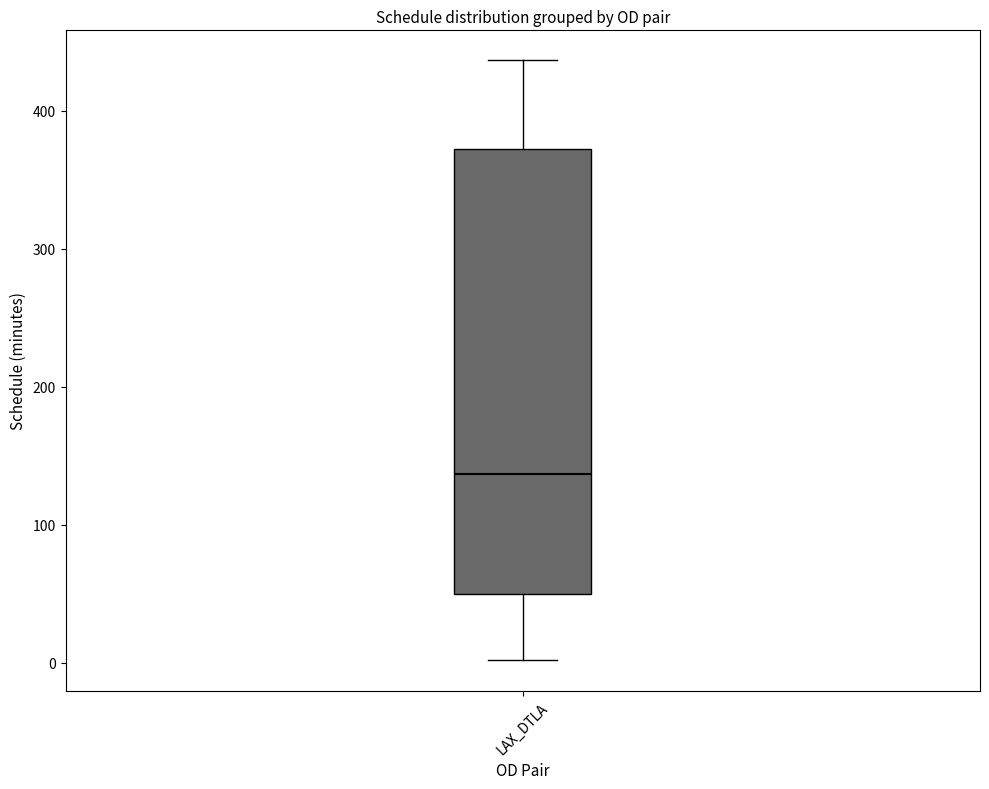

Transcribe this box plot: give where the median line is, the range the box spans, and where the two whiskers end, as read against the y-axis. The values are not printed on the chart, so give them approximately, as read against the axis.

median 140, box 50 to 370, whiskers 0 to 440